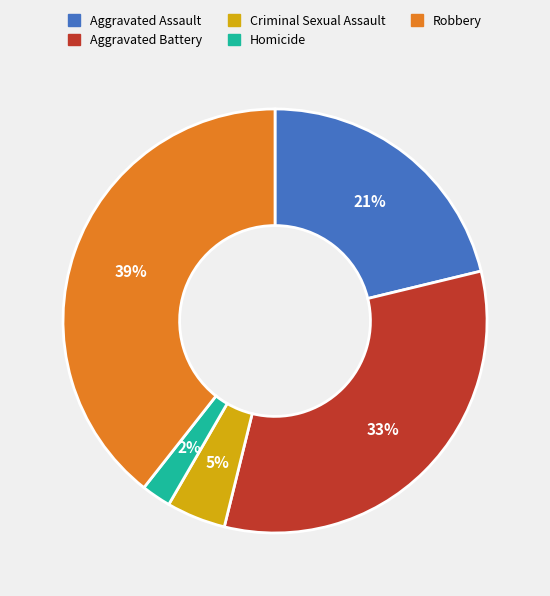

To the nearest percent, what is the combined percentage of Homicide and Aggravated Assault?

23%